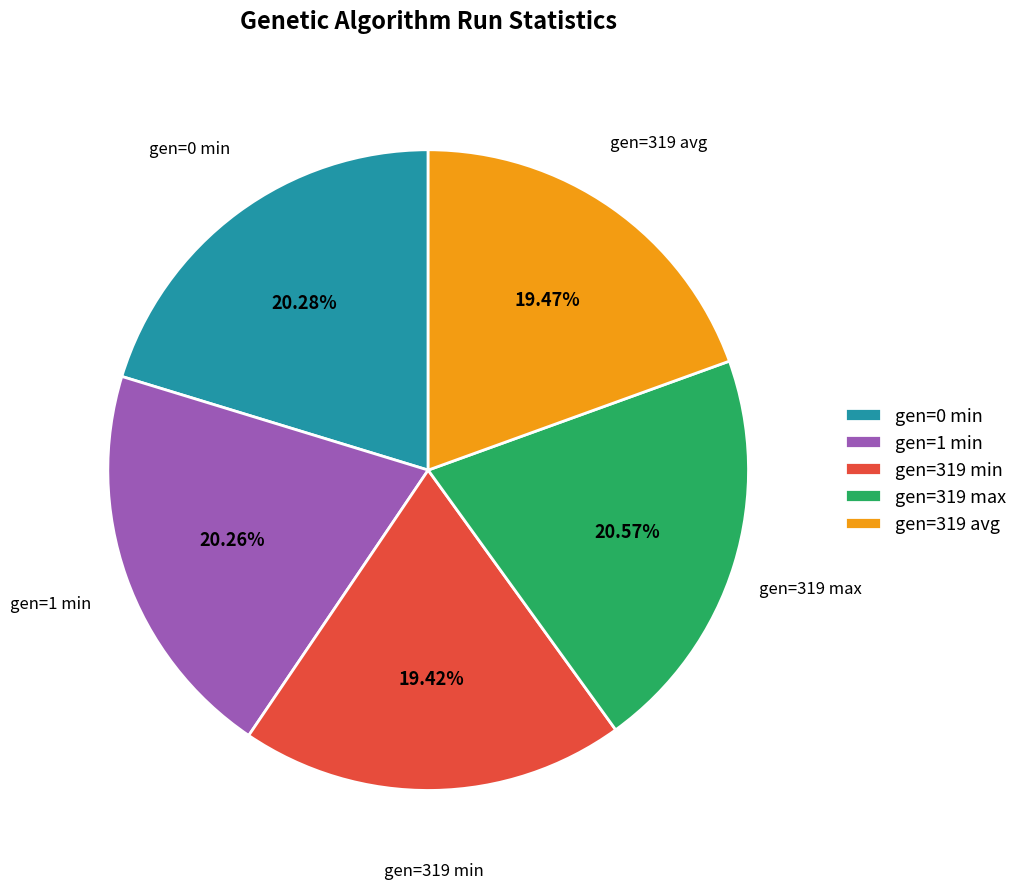

Is there any slice that represents more than half of the pie?

No